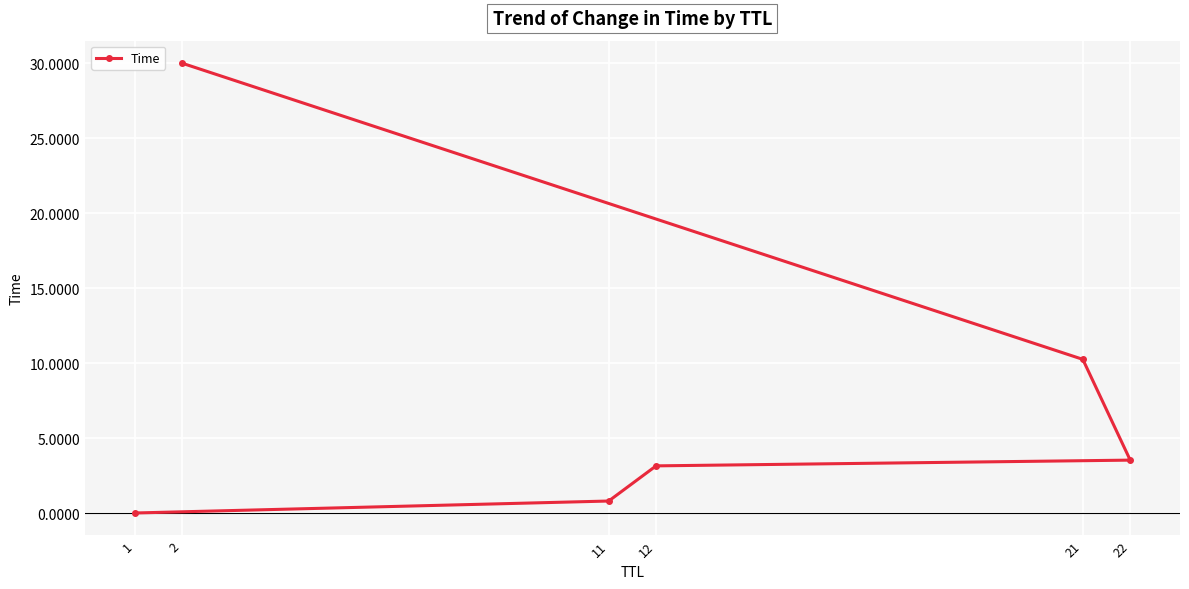

What is the difference between the values at 12 and 21?

7.1